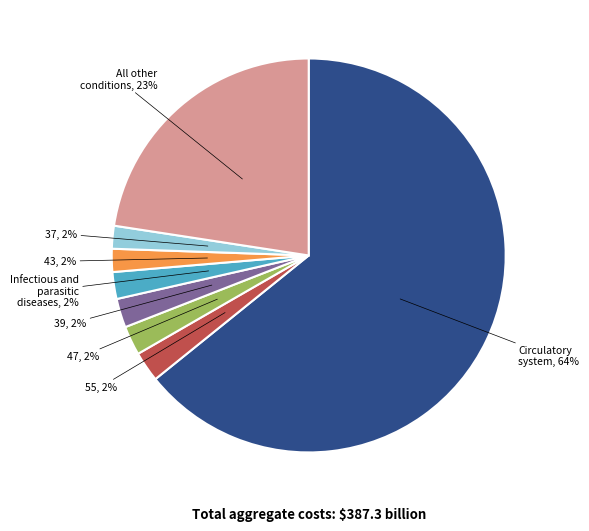

How many slices are in this pie chart?

8